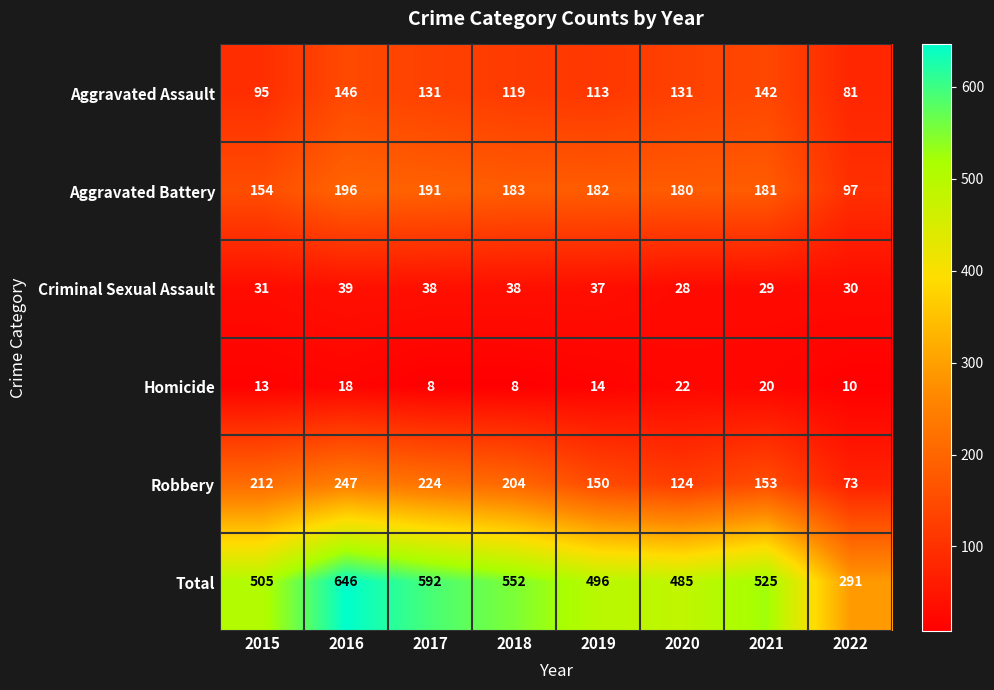

How many data points does each series have?

8